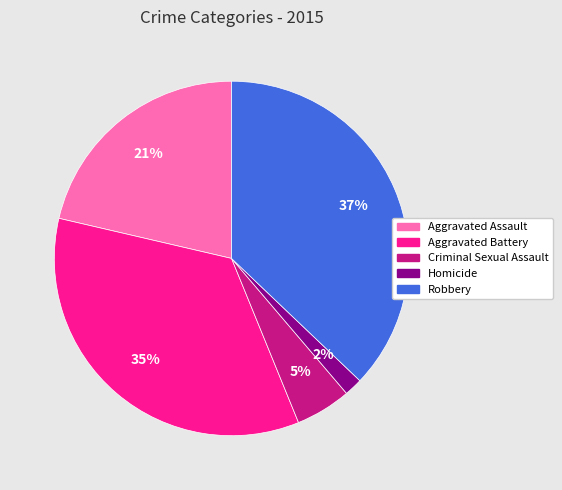

Combined, do Aggravated Battery and Robbery account for over 50%?

Yes